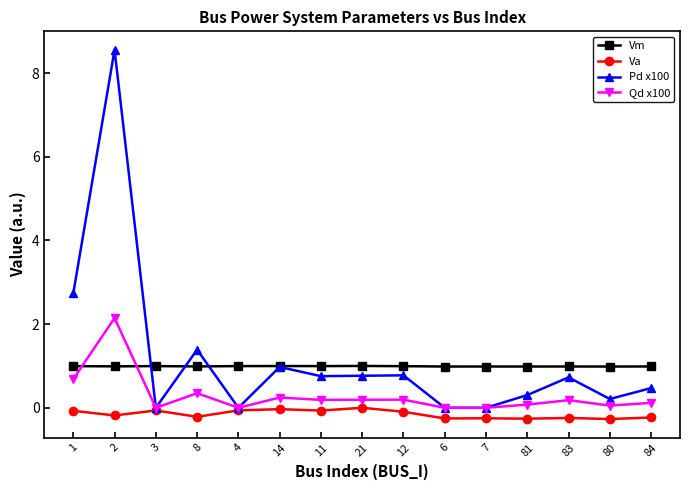

Count the number of categories in the chart.

15